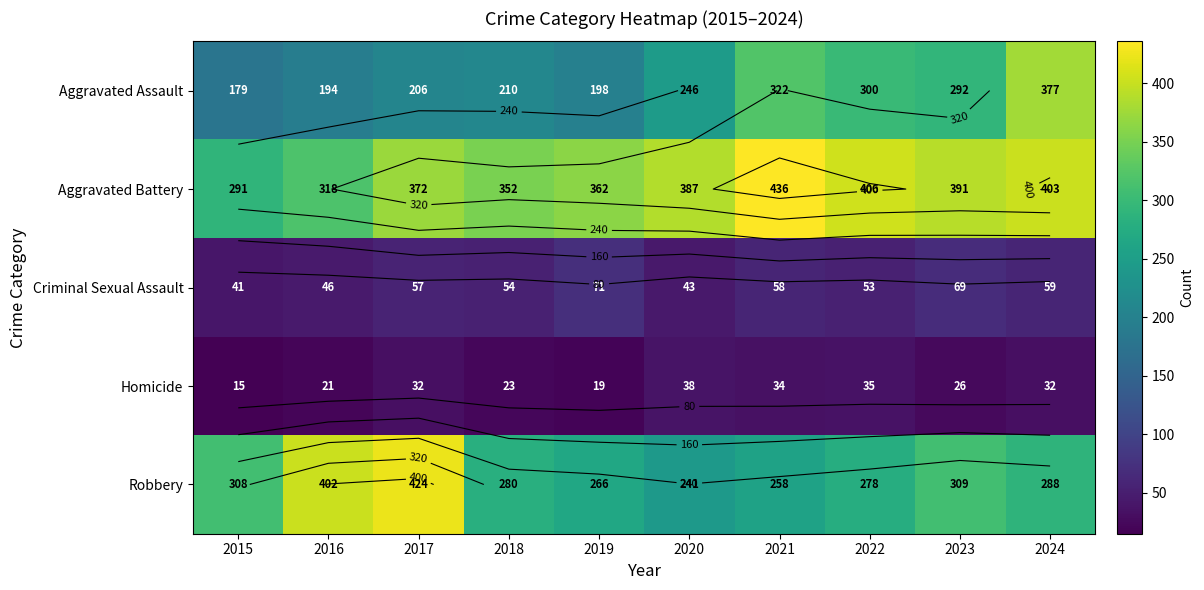

How many series are shown in this chart?

5